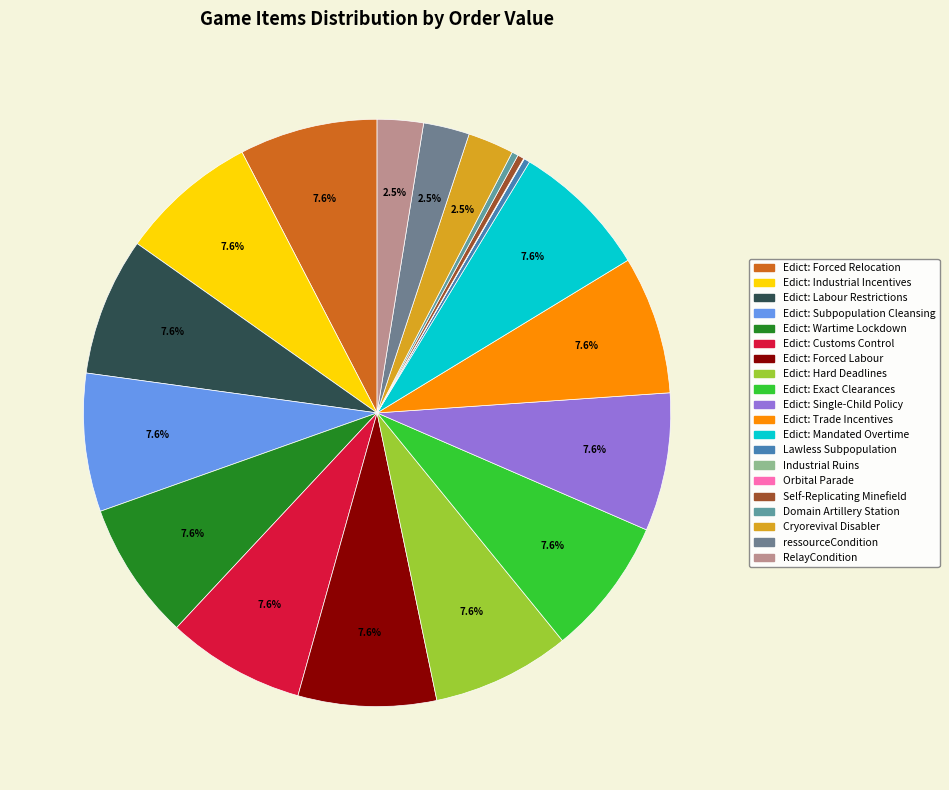

To the nearest percent, what portion does Cryorevival Disabler represent?

3%